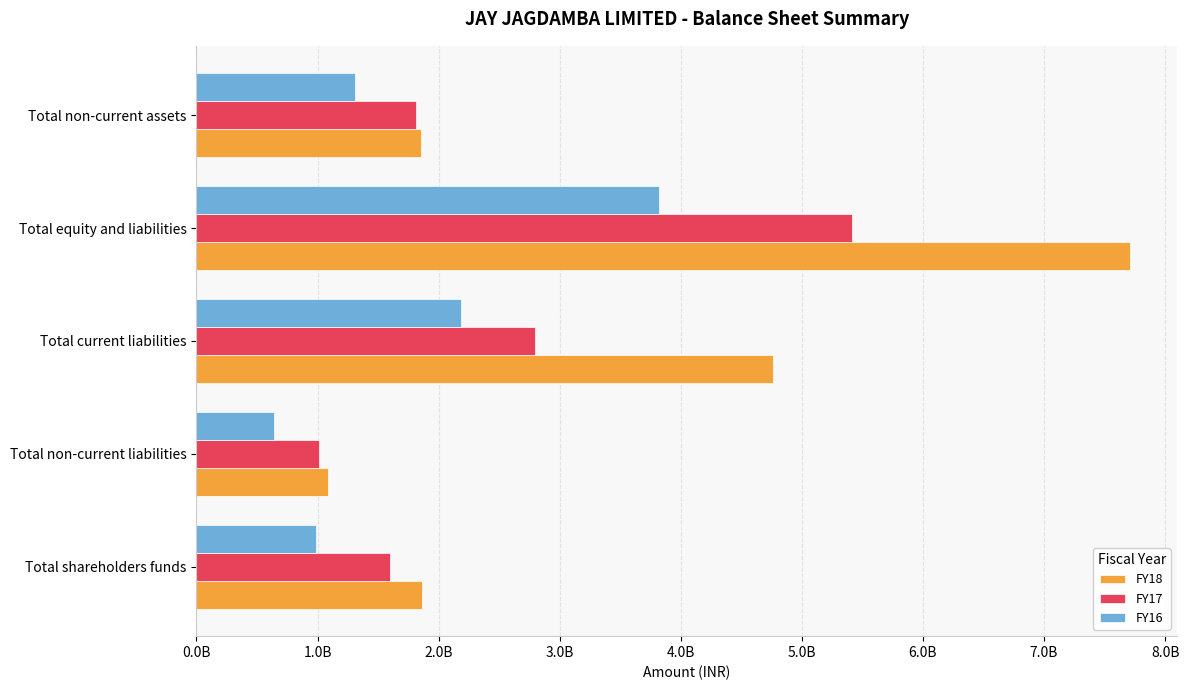

What are all the series names shown in the legend?

FY18, FY17, FY16